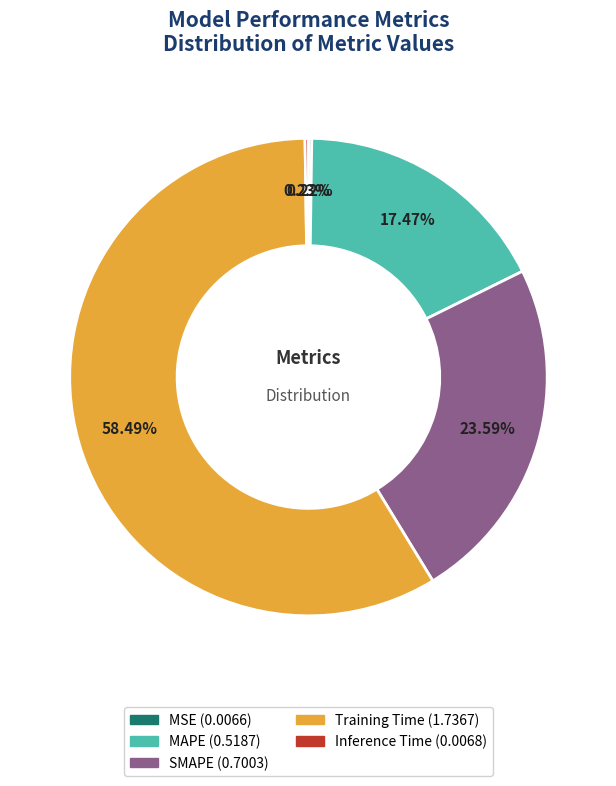

To the nearest percent, what is the difference between the SMAPE and Training Time slice percentages?

35%